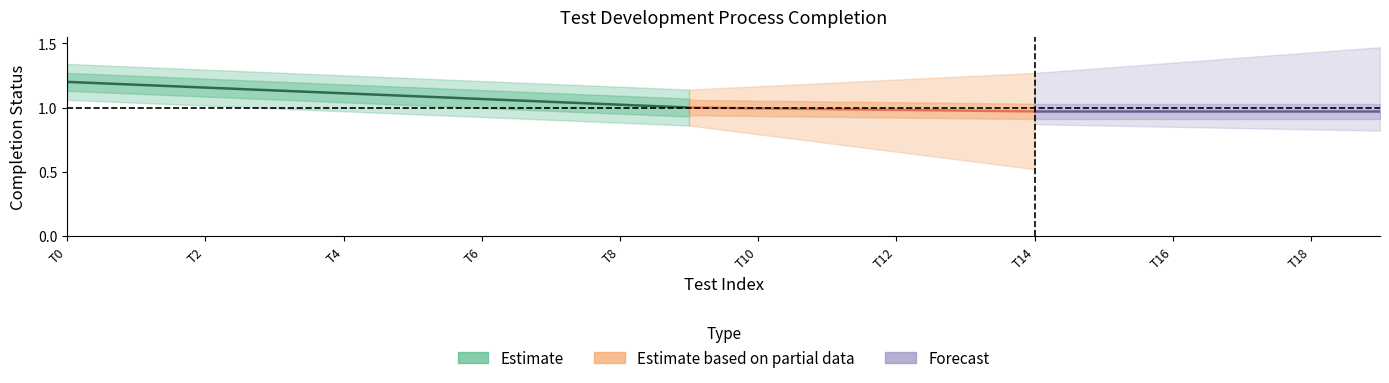

Which has a higher value, 6 or 15?

6